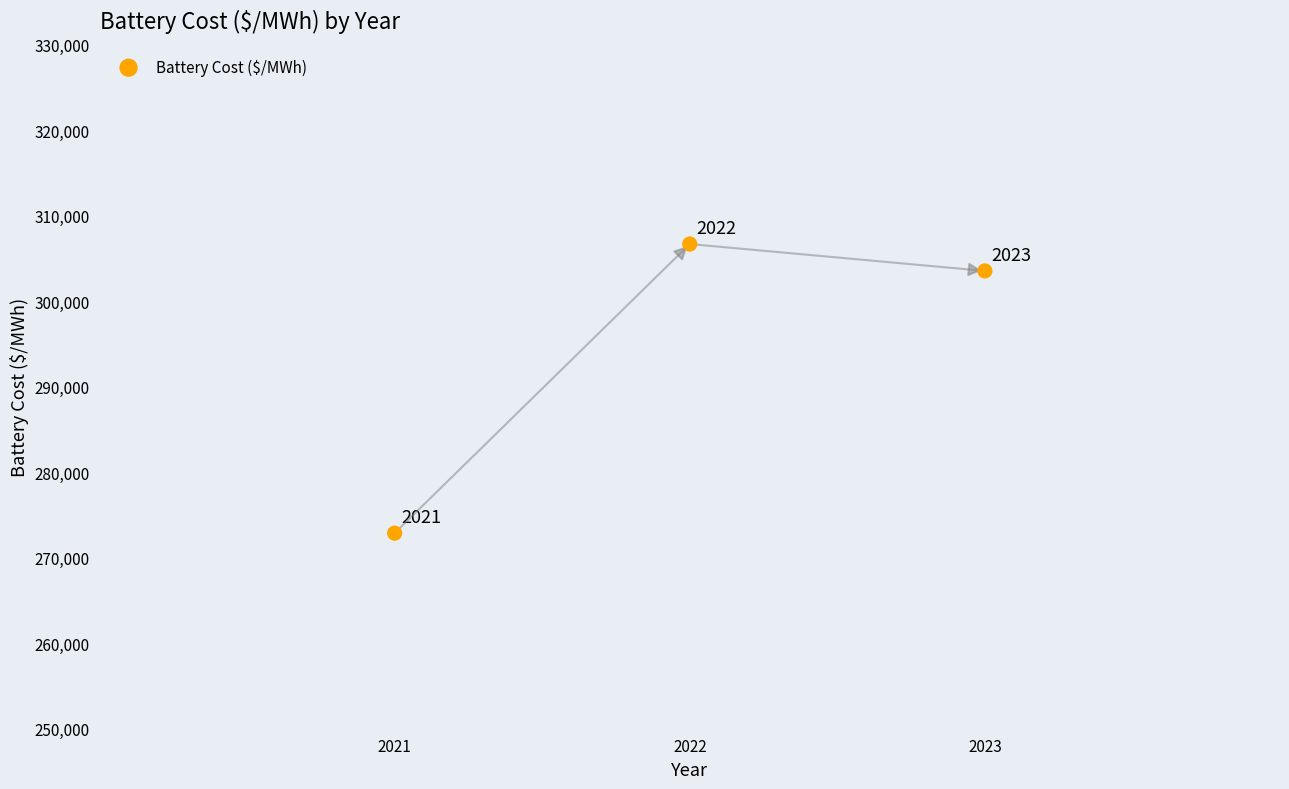

What is the average Y value?

294371.1